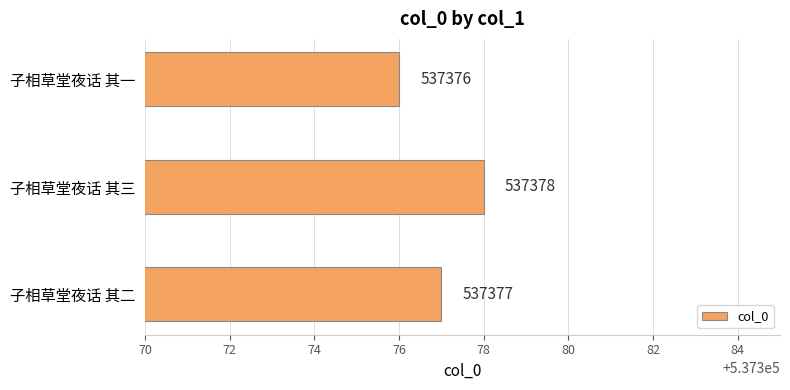

How many distinct data groups are displayed?

1